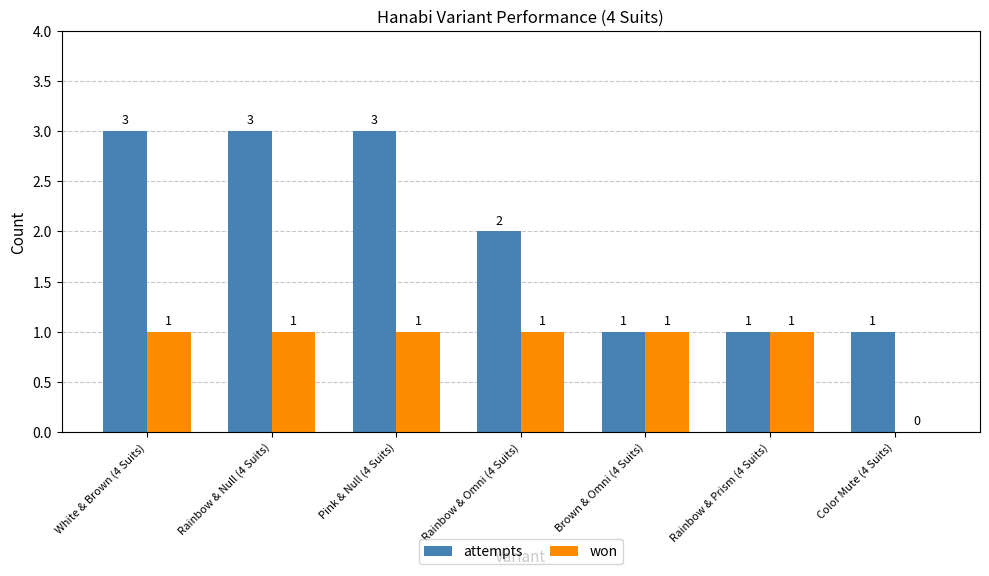

How many series are shown in this chart?

2